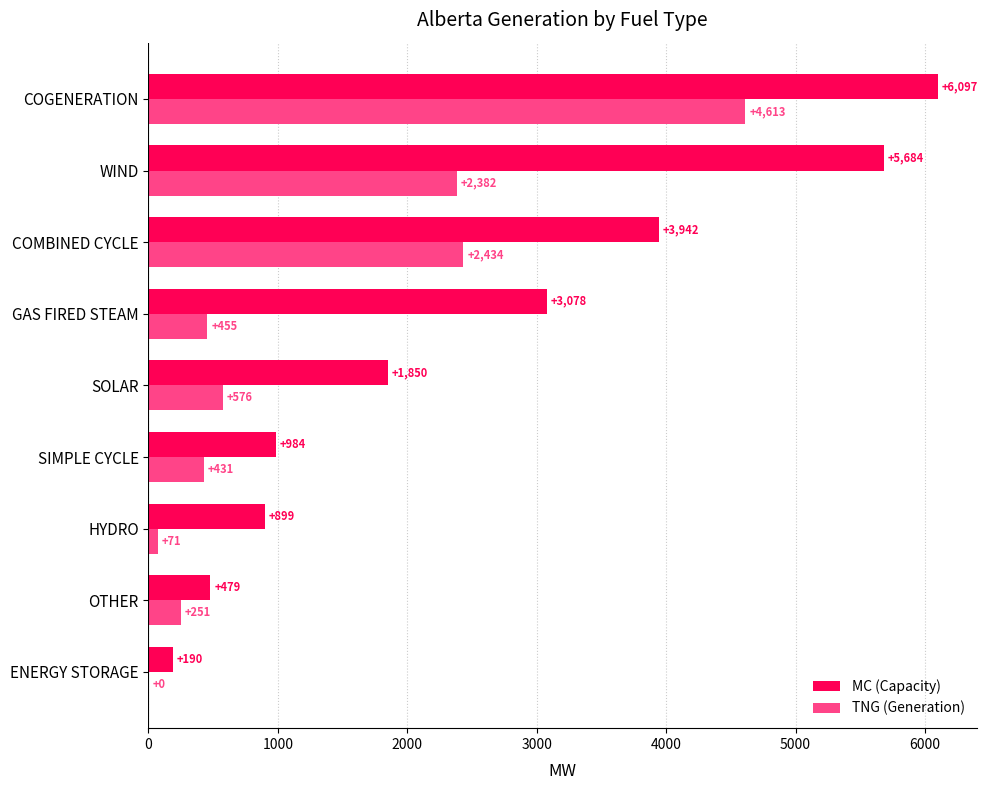

Which series changed the most between OTHER and SOLAR?

MC (Capacity)